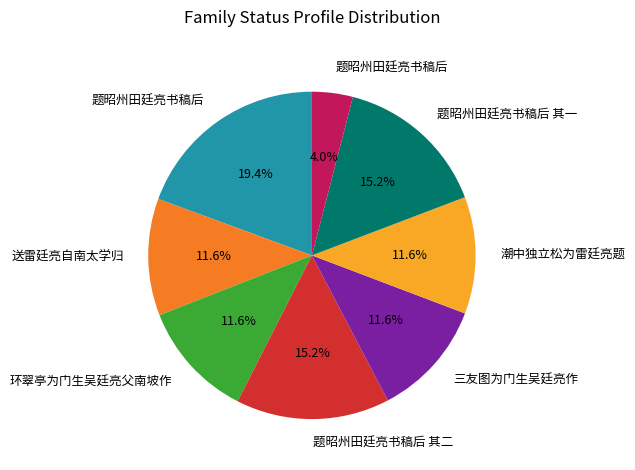

Is there a majority slice in this chart?

No